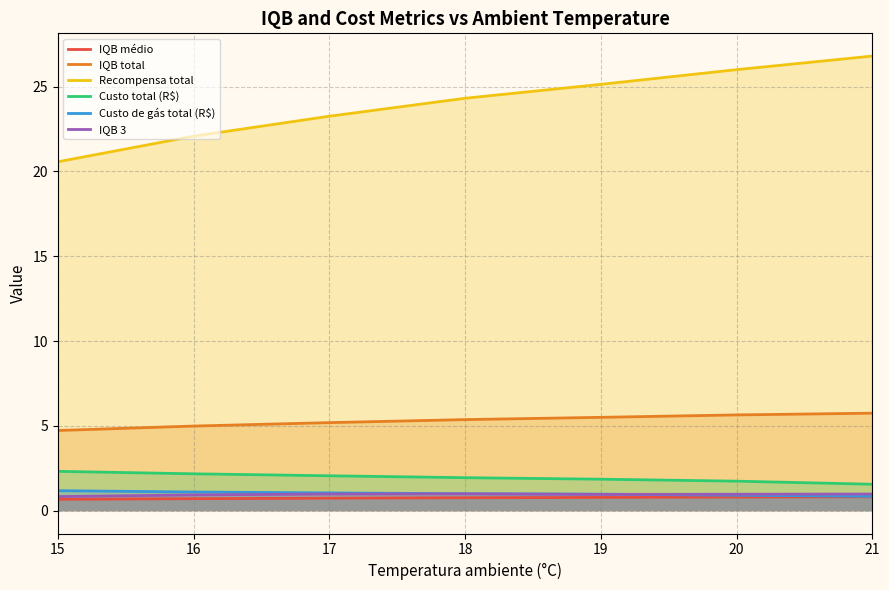

What is the spread (max minus min) of values at 20?

25.2